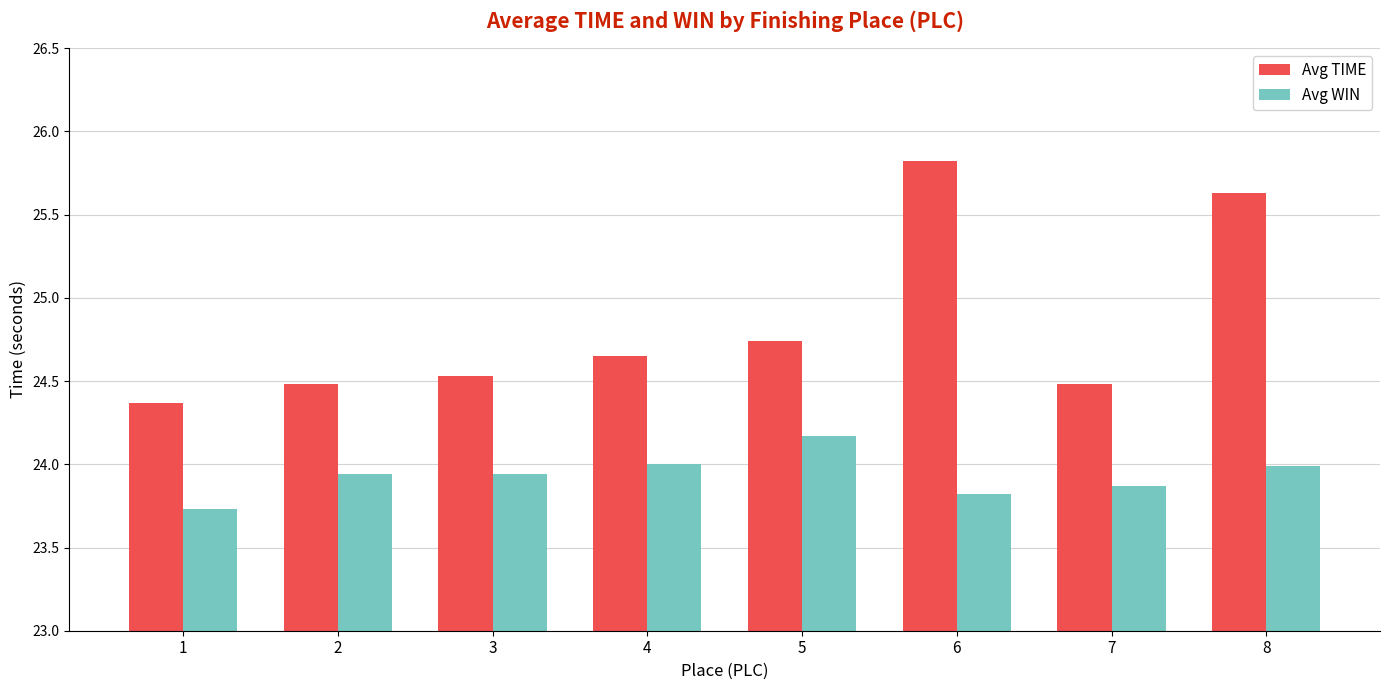

Which series has the largest total across all categories?

Avg TIME